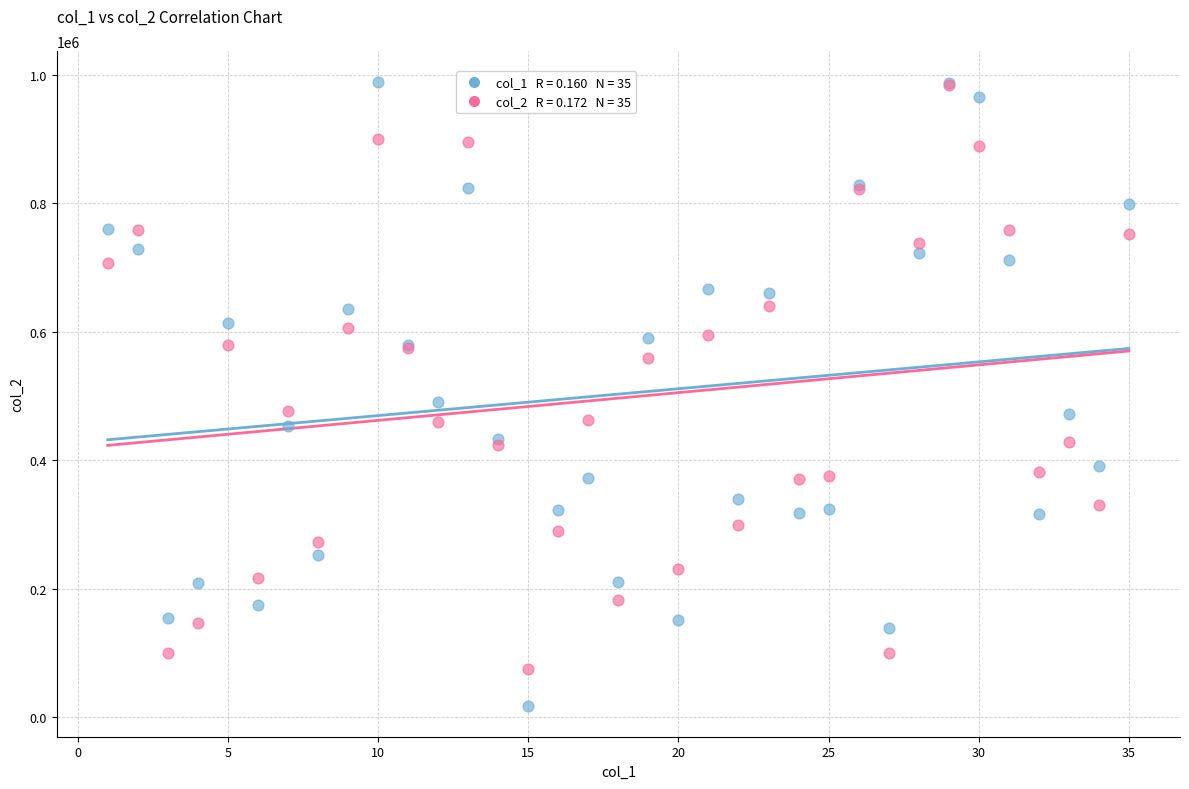

Across all series, what Y value is closest to 503376?

490402